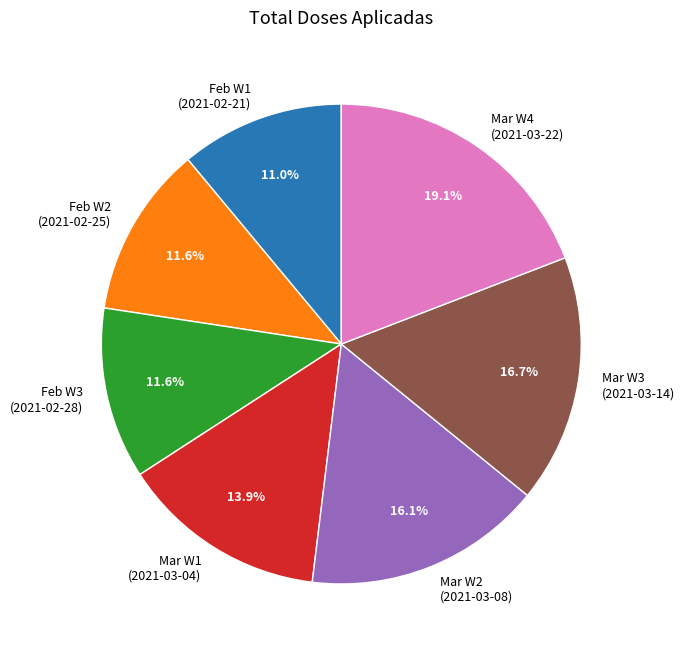

What percentage do Mar W3 (2021-03-14) and Feb W2 (2021-02-25) together represent?

28.3%